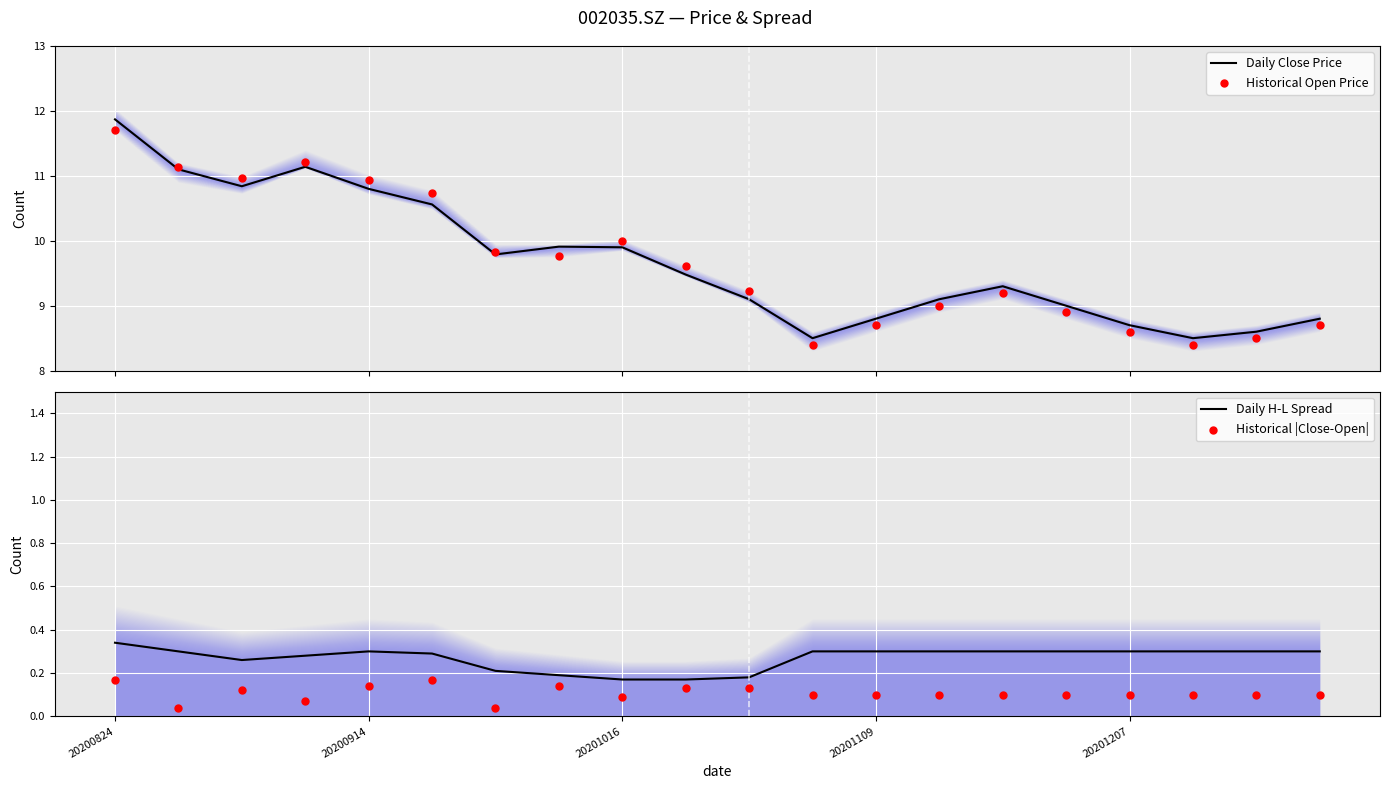

Which series has the largest total across all categories?

Daily Close Price